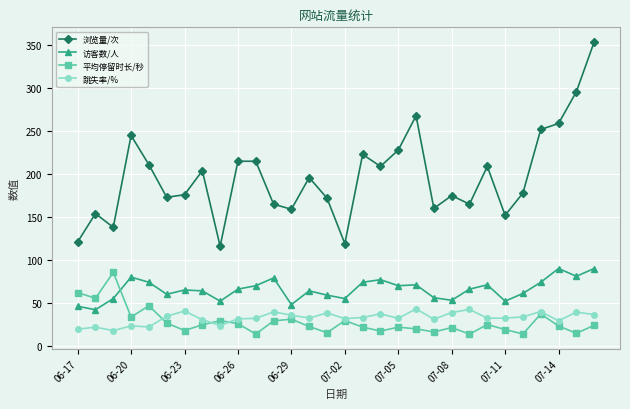

True or false: 浏览量/次 and 平均停留时长/秒 cross at least once.

False